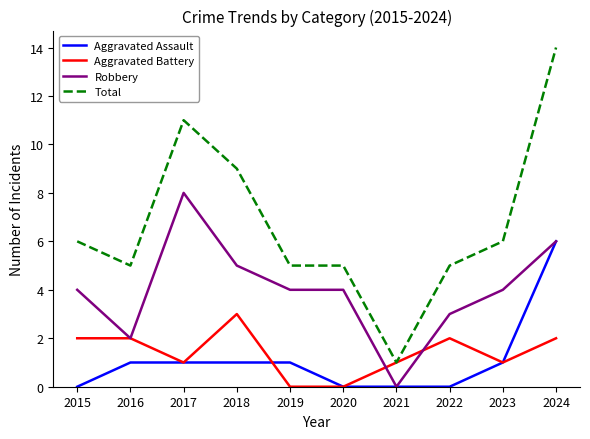

What is the difference between the highest and lowest values at 2022?

5